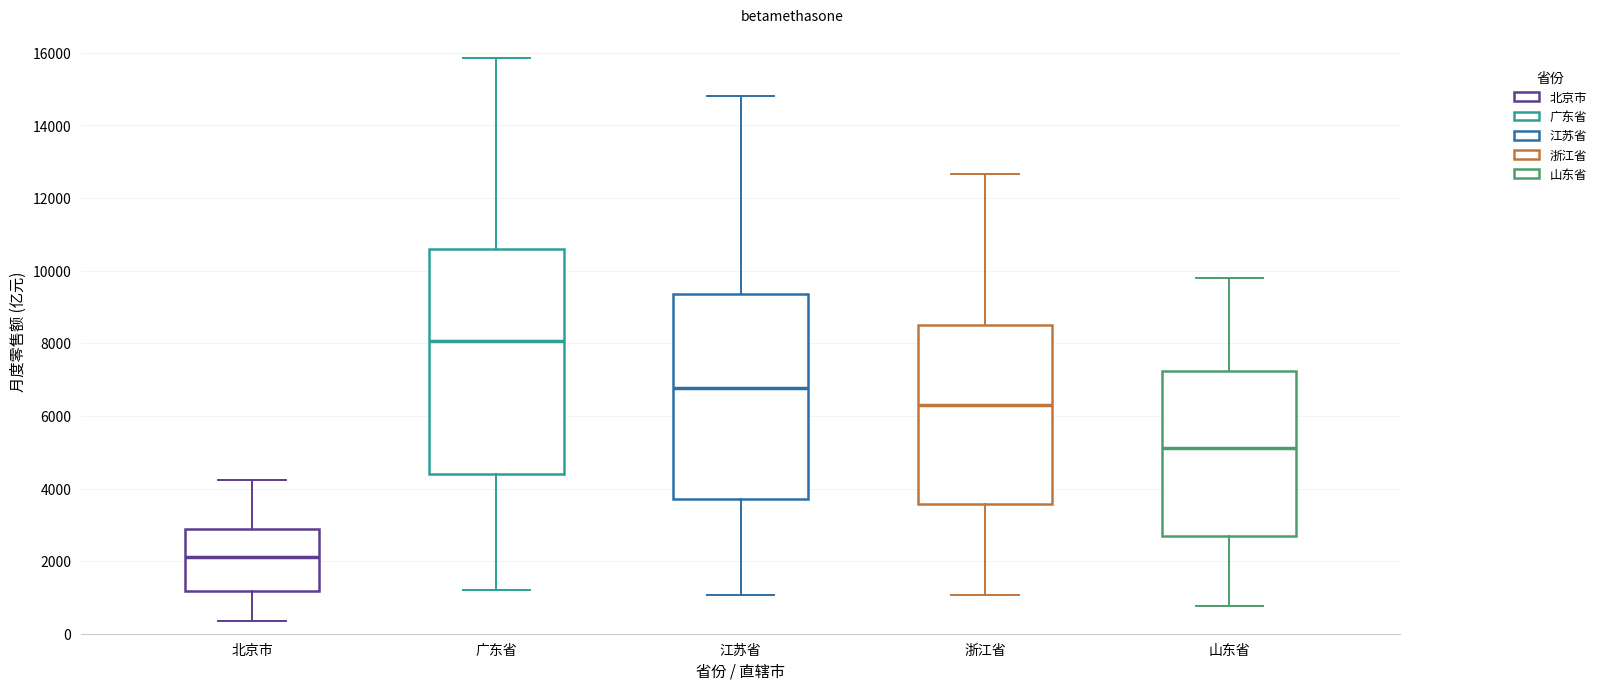

Reading left to right, read every box against the y-axis: the position of its median line, the range the box covers, and the ends of its whiskers. The values are not printed on the chart, so give them approximately, as read against the axis.

北京市: median 2200, box 1200 to 2800, whiskers 400 to 4200
广东省: median 8000, box 4400 to 10600, whiskers 1200 to 15800
江苏省: median 6800, box 3800 to 9400, whiskers 1000 to 14800
浙江省: median 6200, box 3600 to 8600, whiskers 1000 to 12600
山东省: median 5200, box 2600 to 7200, whiskers 800 to 9800